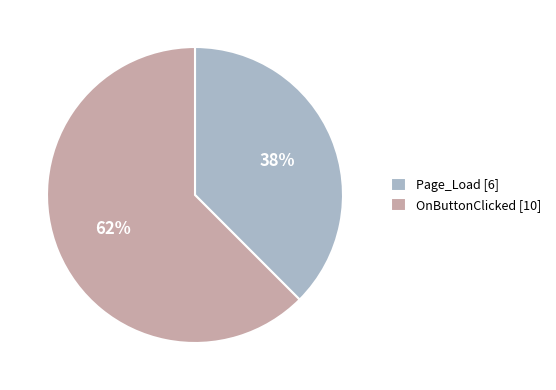

Is it true that Page_Load is 29% of the pie?

False